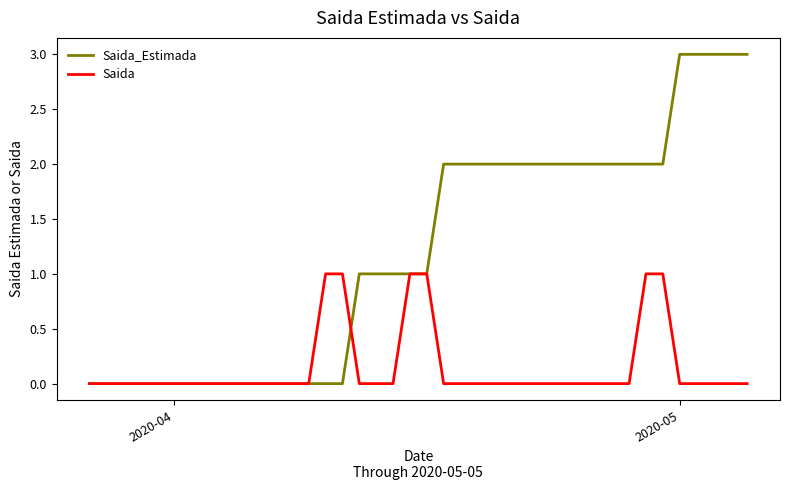

Rank the series by their average value, from highest to lowest.

Saida_Estimada, Saida